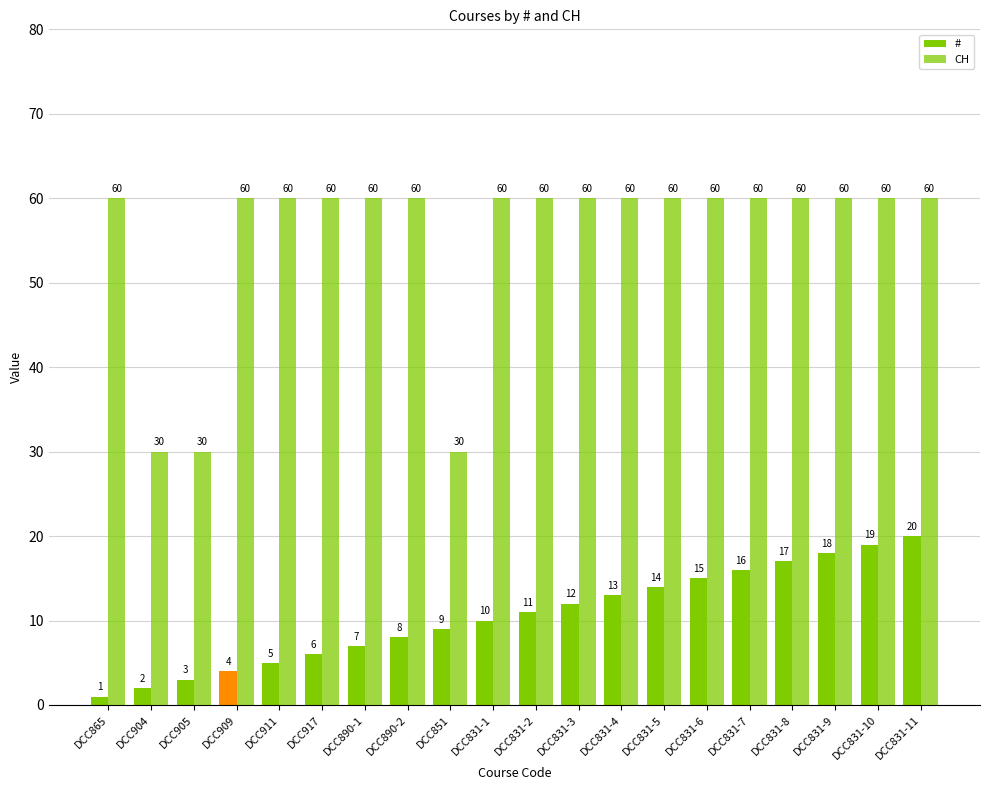

What value does the # series have at DCC909, to the nearest 5?

5